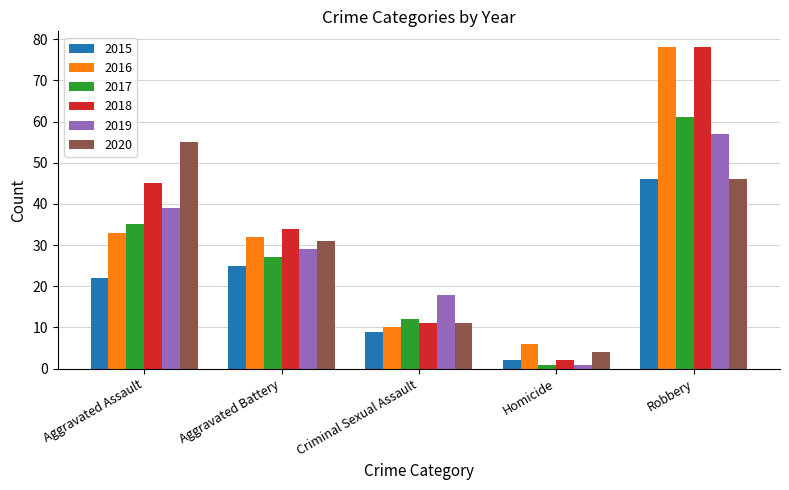

What is the lowest value of the 2018 series?

2